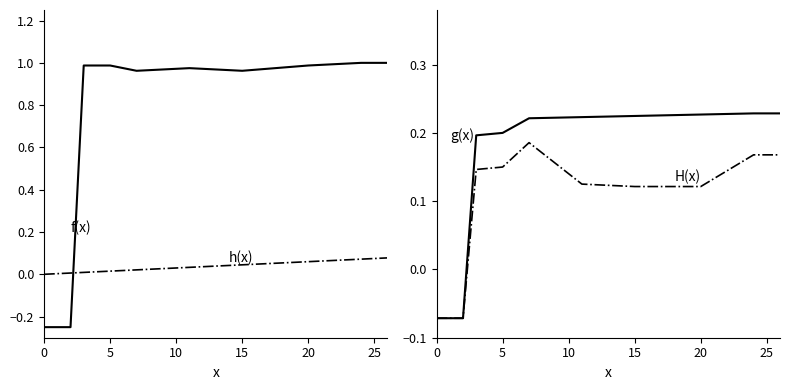

Reading left to right, transcribe all the data shown in this chart.

col_1: -0.2	-0.2	-0.2	1.0	1.0	1.0	1.0	1.0	1.0	1.0	1.0	1.0	1.0	1.0	1.0	1.0	1.0	1.0	1.0	1.0	1.0	1.0	1.0	1.0	1.0	1.0	1.0
col_40: 0.0	0.0	0.0	0.0	0.0	0.0	0.0	0.0	0.0	0.0	0.0	0.0	0.0	0.0	0.0	0.0	0.0	0.1	0.1	0.1	0.1	0.1	0.1	0.1	0.1	0.1	0.1
col_4: -0.1	-0.1	-0.1	0.2	0.2	0.2	0.2	0.2	0.2	0.2	0.2	0.2	0.2	0.2	0.2	0.2	0.2	0.2	0.2	0.2	0.2	0.2	0.2	0.2	0.2	0.2	0.2
col_5: -0.1	-0.1	-0.1	0.1	0.1	0.1	0.2	0.2	0.2	0.2	0.1	0.1	0.1	0.1	0.1	0.1	0.1	0.1	0.1	0.1	0.1	0.1	0.1	0.2	0.2	0.2	0.2